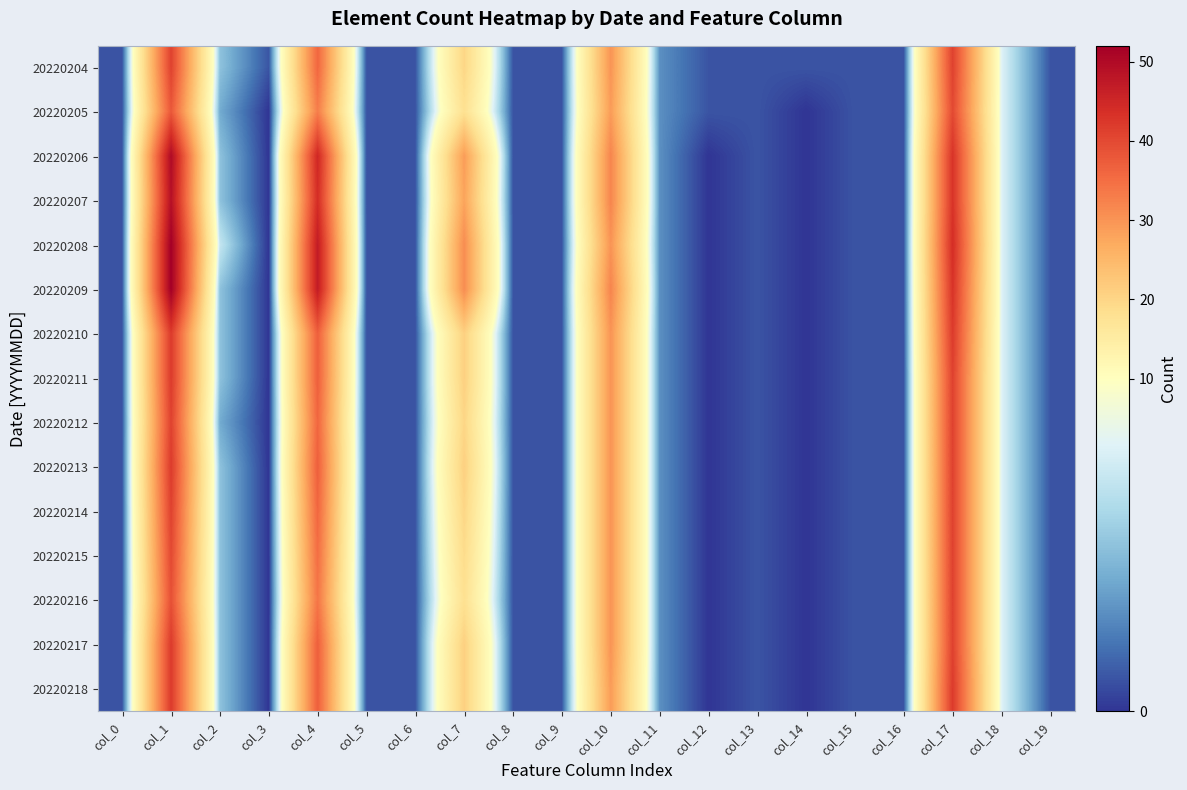

Reading left to right, transcribe all the data shown in this chart.

20220204: col_0=1	col_1=41	col_2=5	col_3=1	col_4=36	col_5=1	col_6=1	col_7=20	col_8=1	col_9=1	col_10=30	col_11=3	col_12=1	col_13=1	col_14=1	col_15=1	col_16=1	col_17=41	col_18=8	col_19=1
20220205: col_0=1	col_1=38	col_2=4	col_3=0	col_4=33	col_5=1	col_6=1	col_7=18	col_8=1	col_9=1	col_10=29	col_11=3	col_12=1	col_13=1	col_14=0	col_15=1	col_16=1	col_17=40	col_18=8	col_19=1
20220206: col_0=1	col_1=50	col_2=5	col_3=0	col_4=45	col_5=1	col_6=1	col_7=29	col_8=1	col_9=1	col_10=32	col_11=3	col_12=0	col_13=1	col_14=0	col_15=1	col_16=1	col_17=43	col_18=8	col_19=1
20220207: col_0=1	col_1=49	col_2=5	col_3=0	col_4=44	col_5=1	col_6=1	col_7=28	col_8=1	col_9=1	col_10=32	col_11=3	col_12=0	col_13=1	col_14=0	col_15=1	col_16=1	col_17=43	col_18=8	col_19=1
20220208: col_0=1	col_1=52	col_2=7	col_3=0	col_4=47	col_5=1	col_6=1	col_7=31	col_8=1	col_9=1	col_10=30	col_11=3	col_12=0	col_13=1	col_14=0	col_15=1	col_16=1	col_17=44	col_18=8	col_19=1
20220209: col_0=1	col_1=52	col_2=5	col_3=0	col_4=47	col_5=1	col_6=1	col_7=31	col_8=1	col_9=1	col_10=32	col_11=3	col_12=0	col_13=1	col_14=0	col_15=1	col_16=1	col_17=43	col_18=8	col_19=1
20220210: col_0=1	col_1=42	col_2=5	col_3=0	col_4=37	col_5=1	col_6=1	col_7=21	col_8=1	col_9=1	col_10=30	col_11=3	col_12=0	col_13=1	col_14=0	col_15=1	col_16=1	col_17=42	col_18=8	col_19=1
20220211: col_0=1	col_1=42	col_2=5	col_3=0	col_4=37	col_5=1	col_6=1	col_7=21	col_8=1	col_9=1	col_10=30	col_11=3	col_12=0	col_13=1	col_14=0	col_15=1	col_16=1	col_17=41	col_18=8	col_19=1
20220212: col_0=1	col_1=41	col_2=4	col_3=0	col_4=36	col_5=1	col_6=1	col_7=20	col_8=1	col_9=1	col_10=30	col_11=3	col_12=0	col_13=1	col_14=0	col_15=1	col_16=1	col_17=41	col_18=8	col_19=1
20220213: col_0=1	col_1=42	col_2=5	col_3=0	col_4=37	col_5=1	col_6=1	col_7=21	col_8=1	col_9=1	col_10=30	col_11=3	col_12=0	col_13=1	col_14=0	col_15=1	col_16=1	col_17=41	col_18=8	col_19=1
20220214: col_0=1	col_1=41	col_2=5	col_3=0	col_4=36	col_5=1	col_6=1	col_7=20	col_8=1	col_9=1	col_10=30	col_11=3	col_12=0	col_13=1	col_14=0	col_15=1	col_16=1	col_17=41	col_18=8	col_19=1
20220215: col_0=1	col_1=40	col_2=5	col_3=0	col_4=35	col_5=1	col_6=1	col_7=19	col_8=1	col_9=1	col_10=30	col_11=3	col_12=0	col_13=1	col_14=0	col_15=1	col_16=1	col_17=41	col_18=8	col_19=1
20220216: col_0=1	col_1=39	col_2=5	col_3=0	col_4=34	col_5=1	col_6=1	col_7=18	col_8=1	col_9=1	col_10=30	col_11=3	col_12=0	col_13=1	col_14=0	col_15=1	col_16=1	col_17=41	col_18=8	col_19=1
20220217: col_0=1	col_1=42	col_2=5	col_3=0	col_4=37	col_5=1	col_6=1	col_7=21	col_8=1	col_9=1	col_10=30	col_11=3	col_12=0	col_13=1	col_14=0	col_15=1	col_16=1	col_17=41	col_18=8	col_19=1
20220218: col_0=1	col_1=42	col_2=5	col_3=0	col_4=37	col_5=1	col_6=1	col_7=21	col_8=1	col_9=1	col_10=29	col_11=3	col_12=0	col_13=1	col_14=0	col_15=1	col_16=1	col_17=42	col_18=8	col_19=1